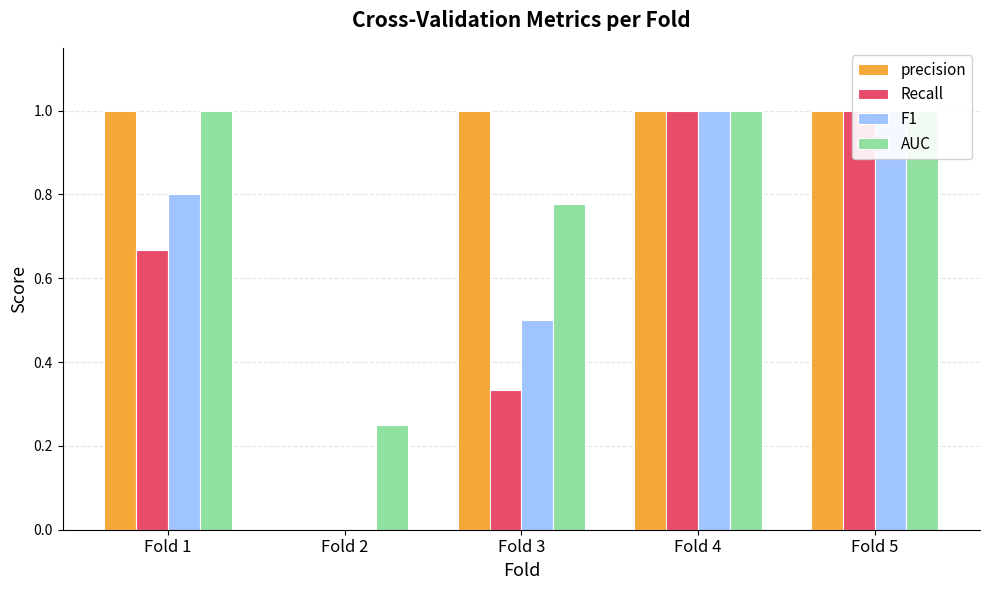

What is the difference between the second highest and minimum values in the F1 series?

1.0